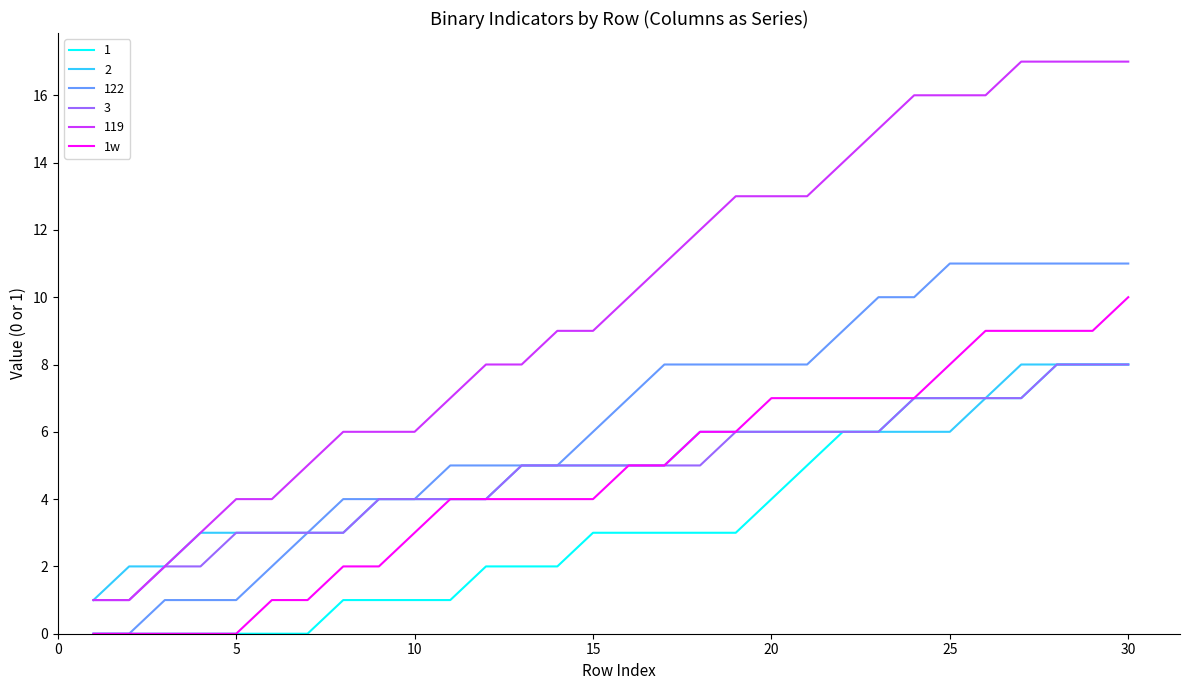

Which series has the widest spread of values?

119